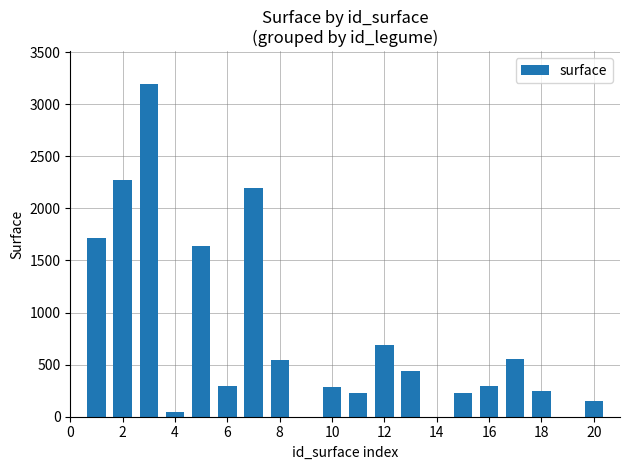

How many data points does each series have?

20